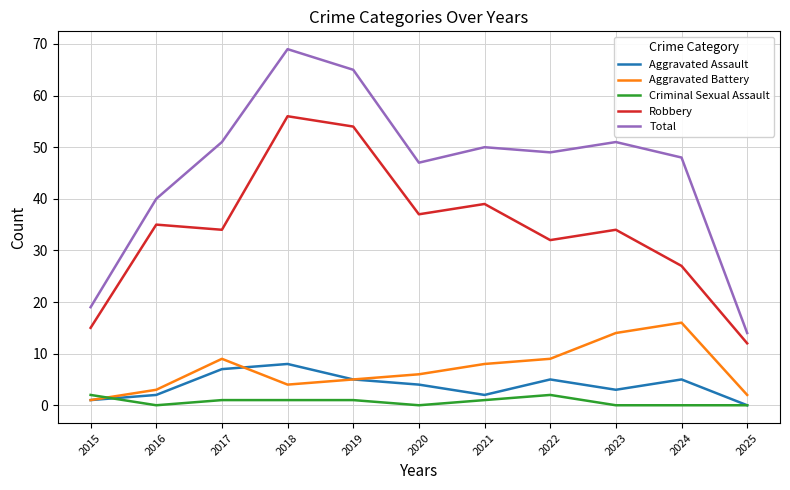

What is the sum of all Total values?

503